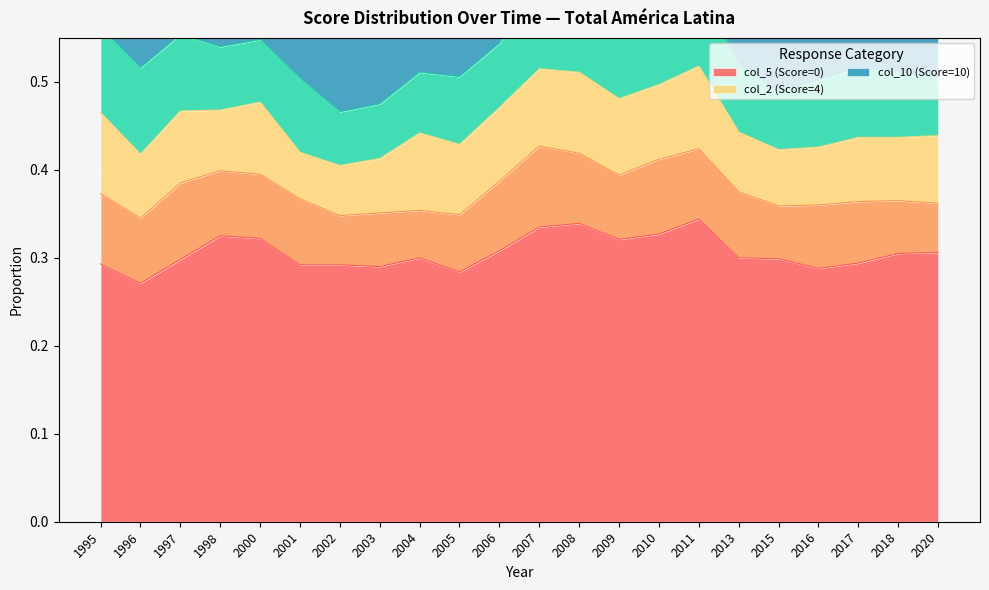

How many lines are shown in the chart?

6